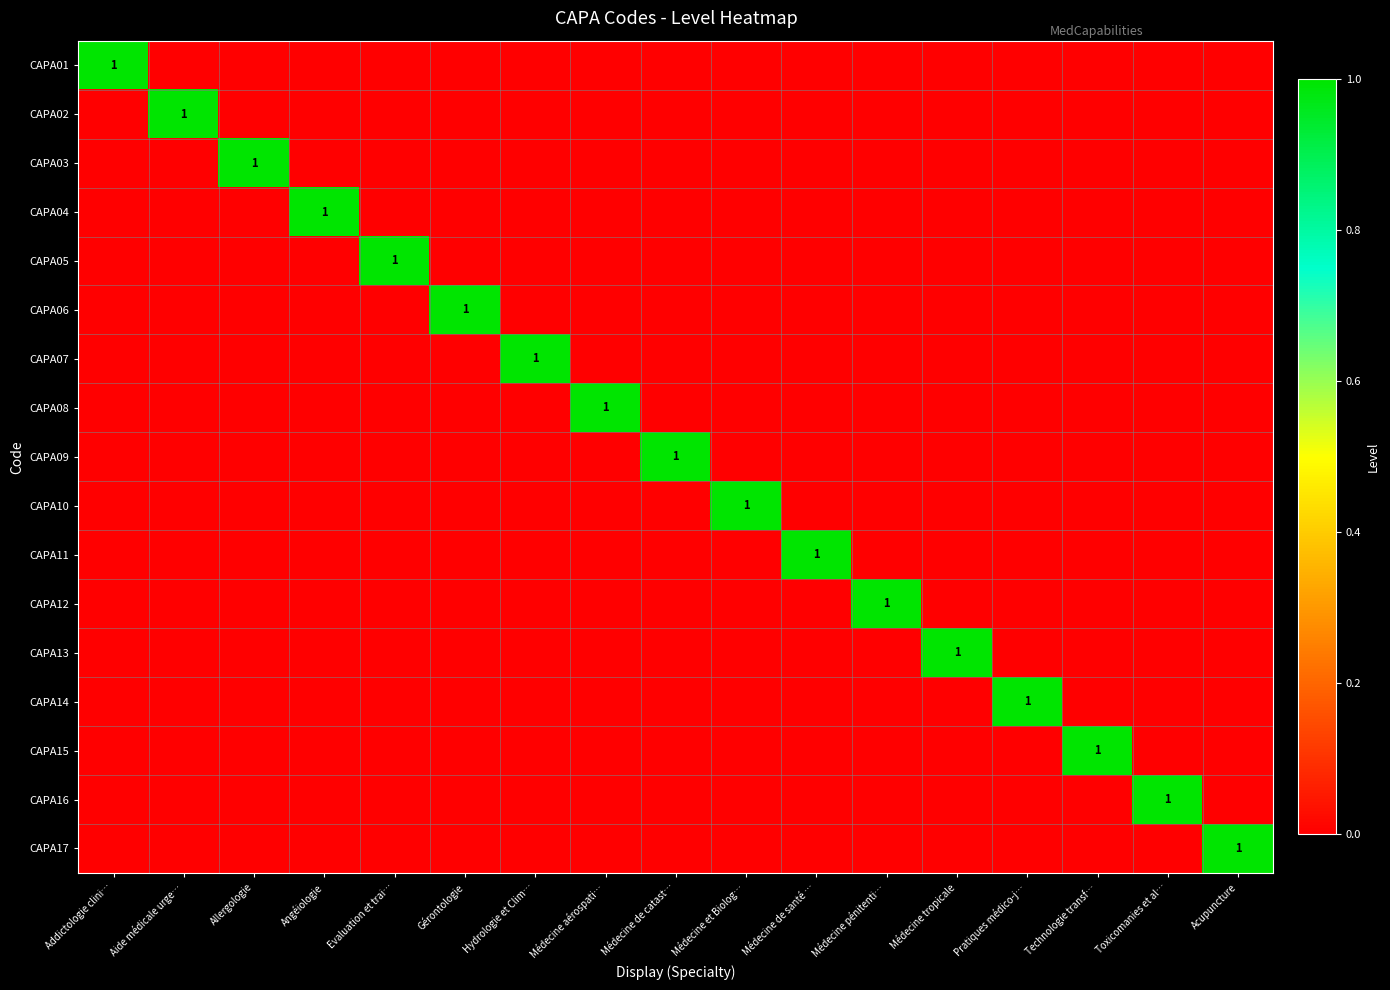

At which category is the sum across all series the highest?

Addictologie clini…